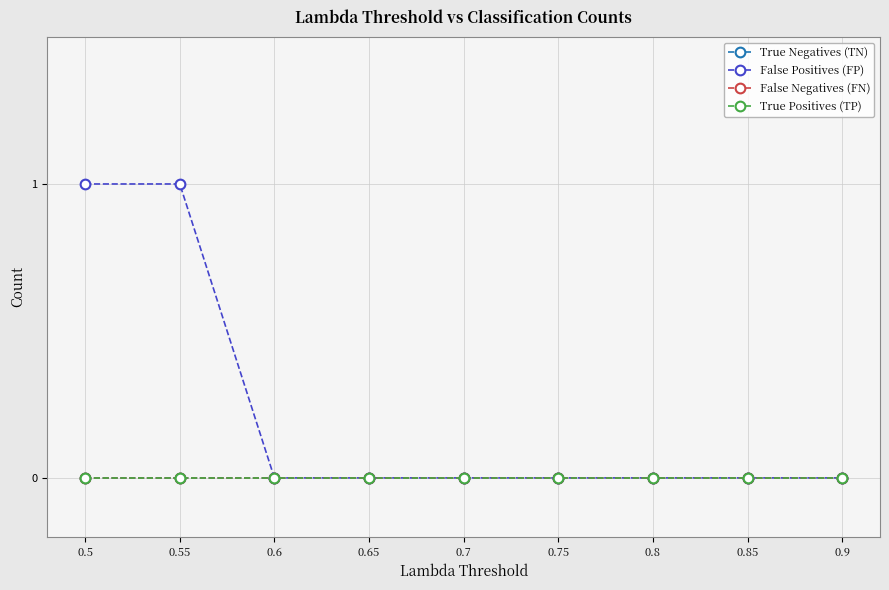

How many lines are shown in the chart?

4